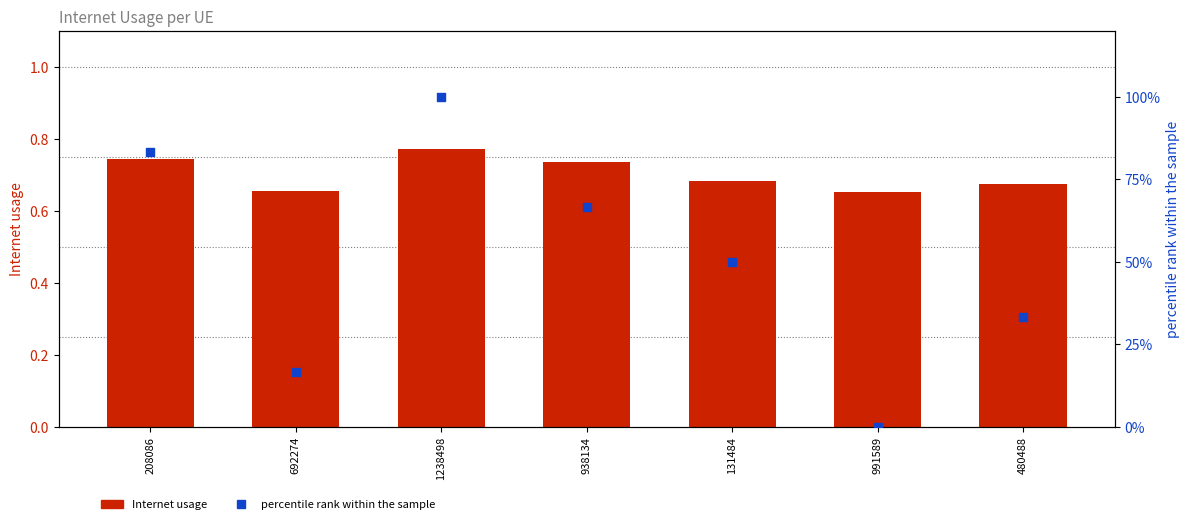

What are all the series names shown in the legend?

Internet usage, percentile rank within the sample